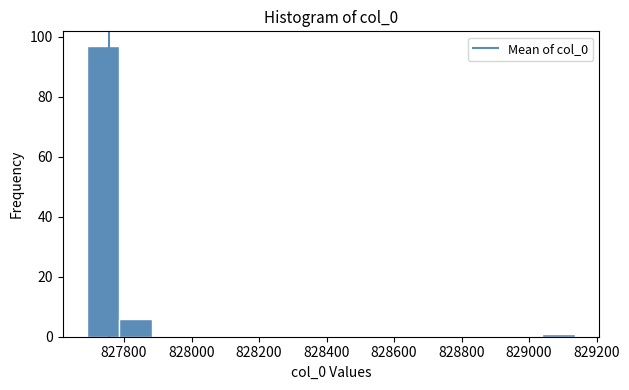

How tall is the bar that spans 827780 to 827880 on the x-axis? Neither the bar edges nor the heights are printed on the chart, so give them approximately, as read against the axes.

6